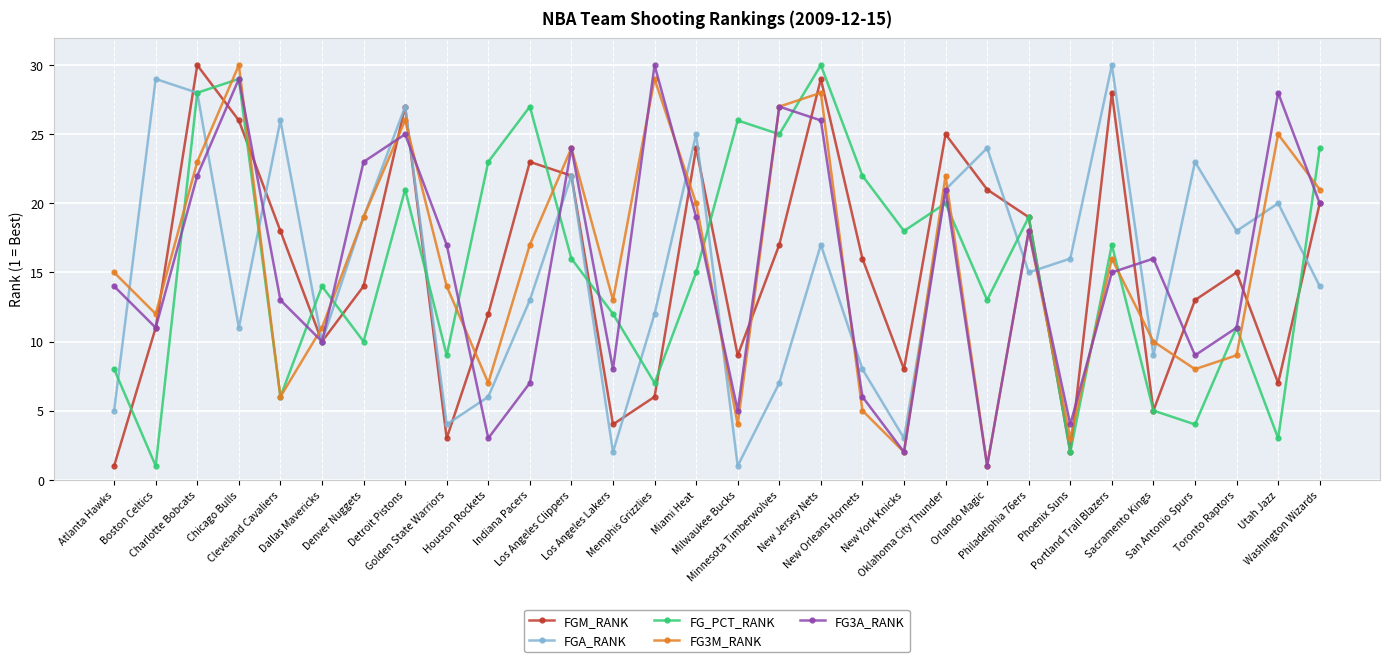

True or false: FG_PCT_RANK and FG3A_RANK intersect in this chart.

True